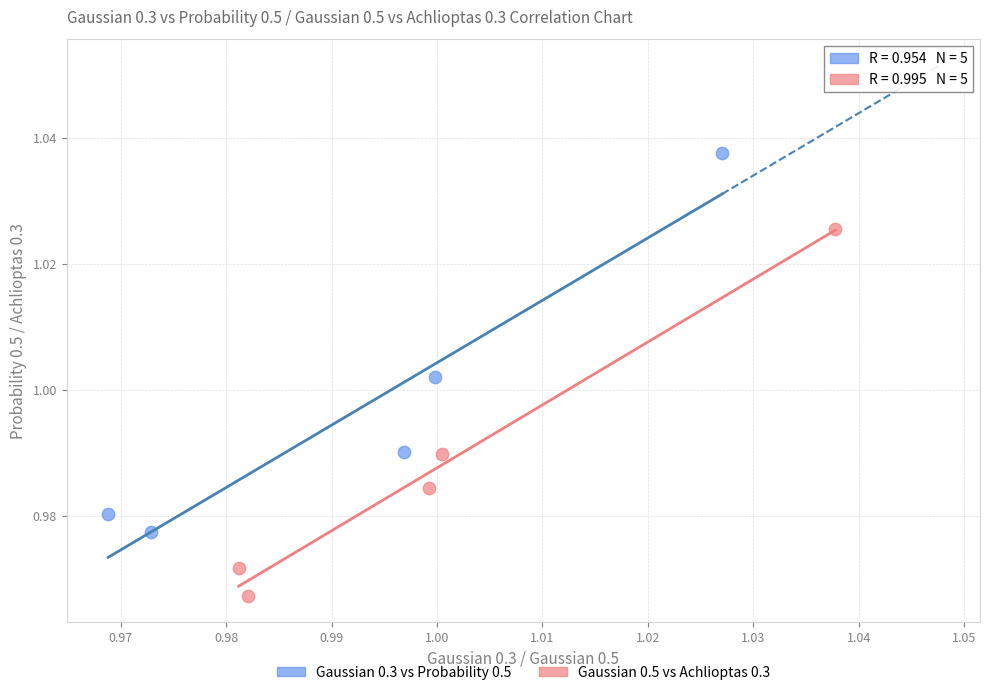

Which series has the largest Y range (max minus min)?

Gaussian 0.3 vs Probability 0.5